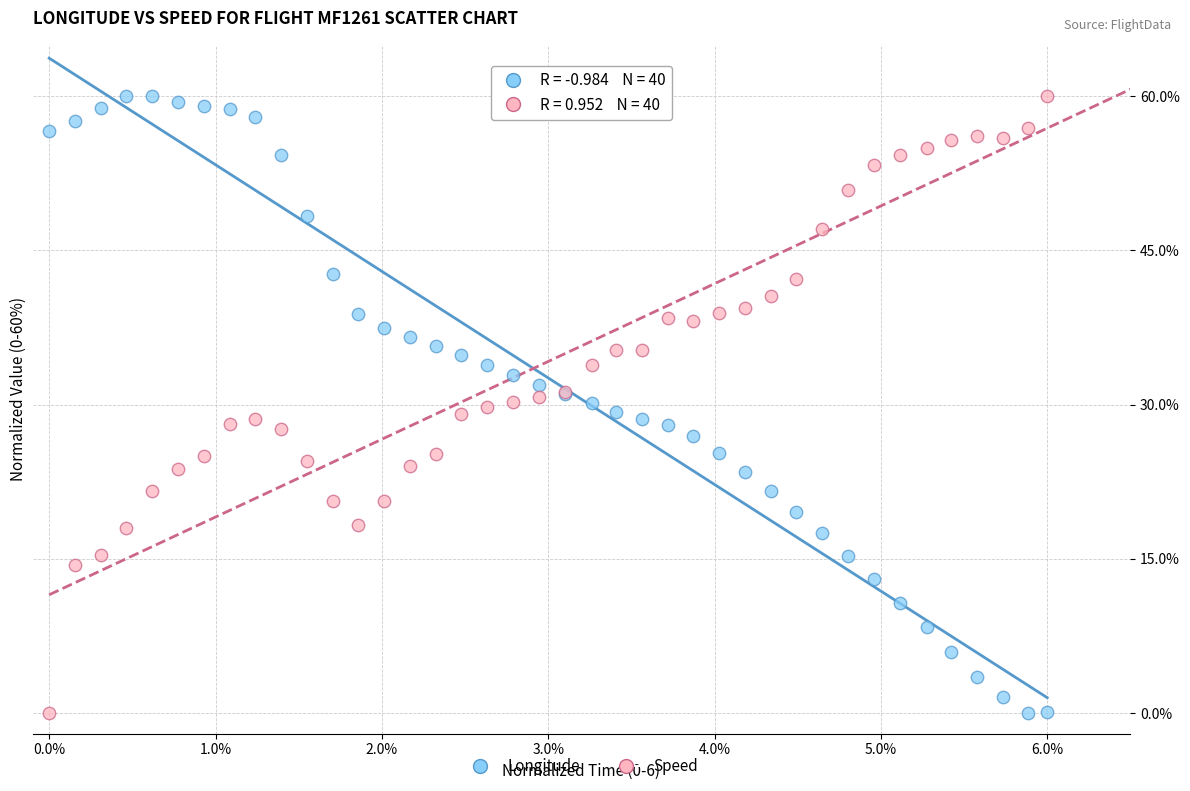

What are all the series names shown in the legend?

Longitude, Speed